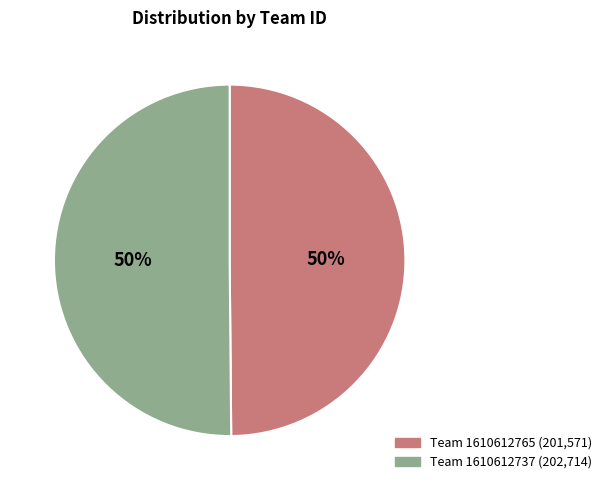

To the nearest percent, what is the average slice percentage?

50%